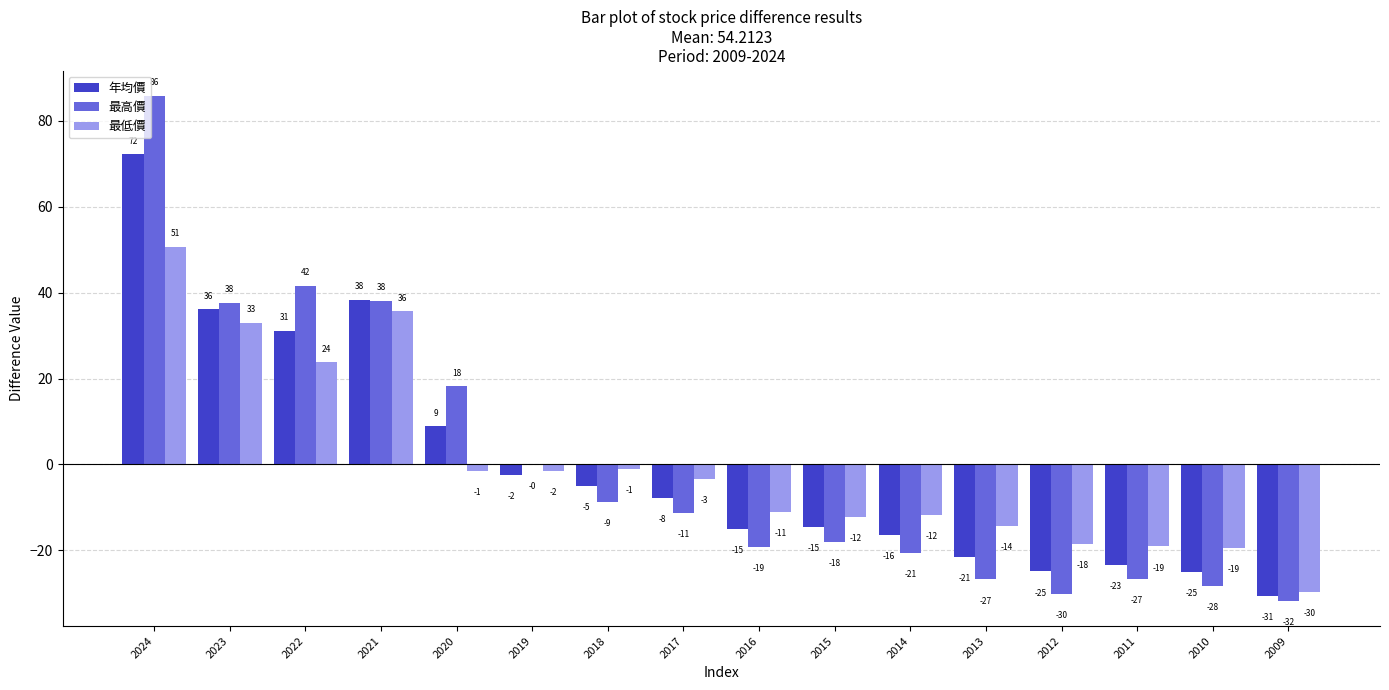

At which category does the chart reach its peak across all series?

2024